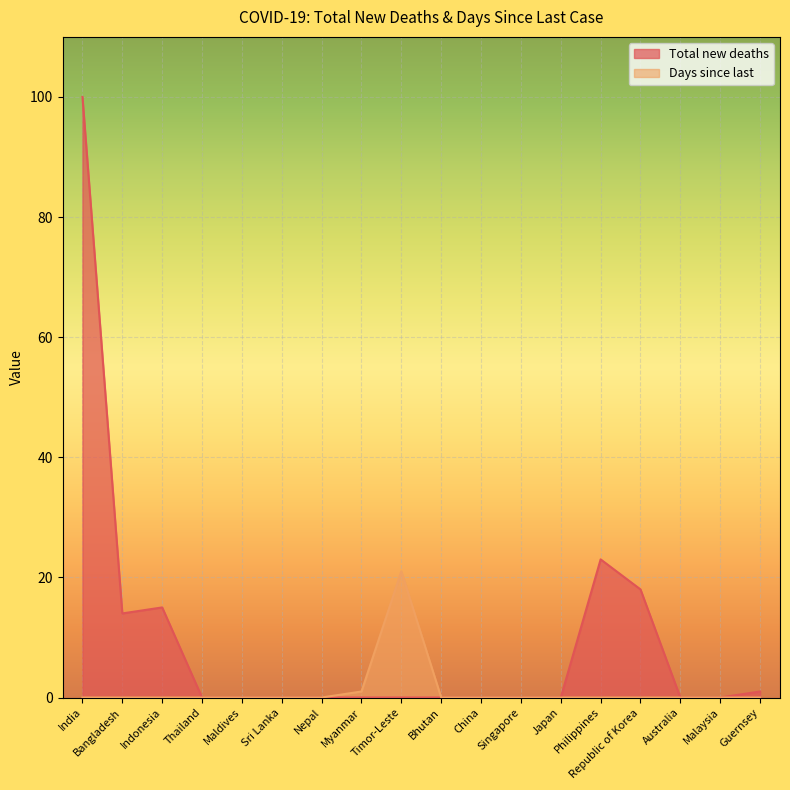

What is the maximum value for Days since last?

21